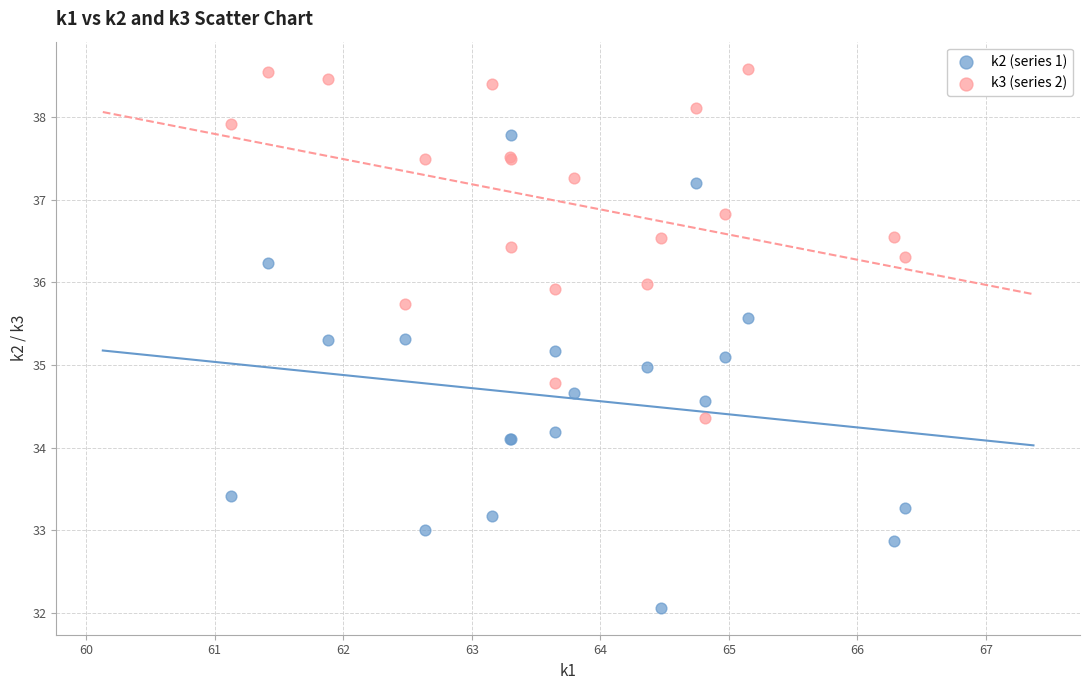

Which series contains the highest Y value?

k3 (series 2)